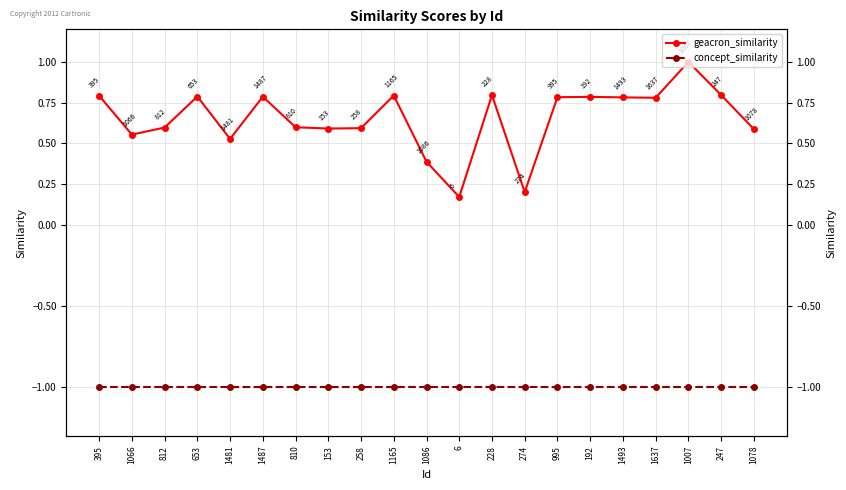

Is it true that concept_similarity equals -1.6 at 1165?

False